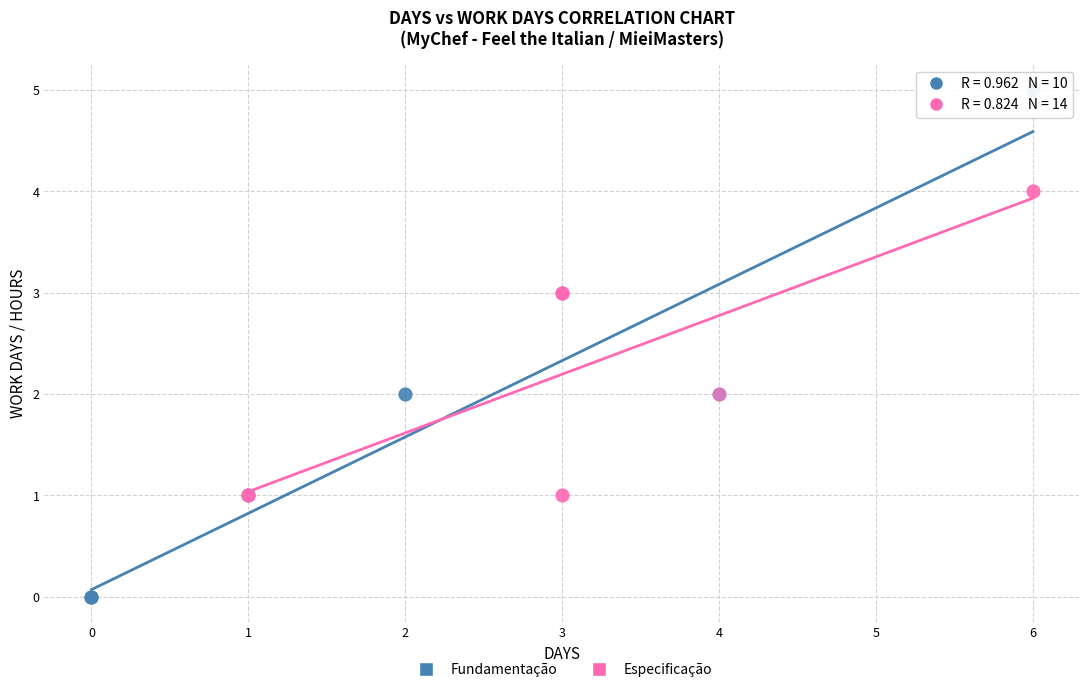

Which series has the widest spread of Y values?

Fundamentação